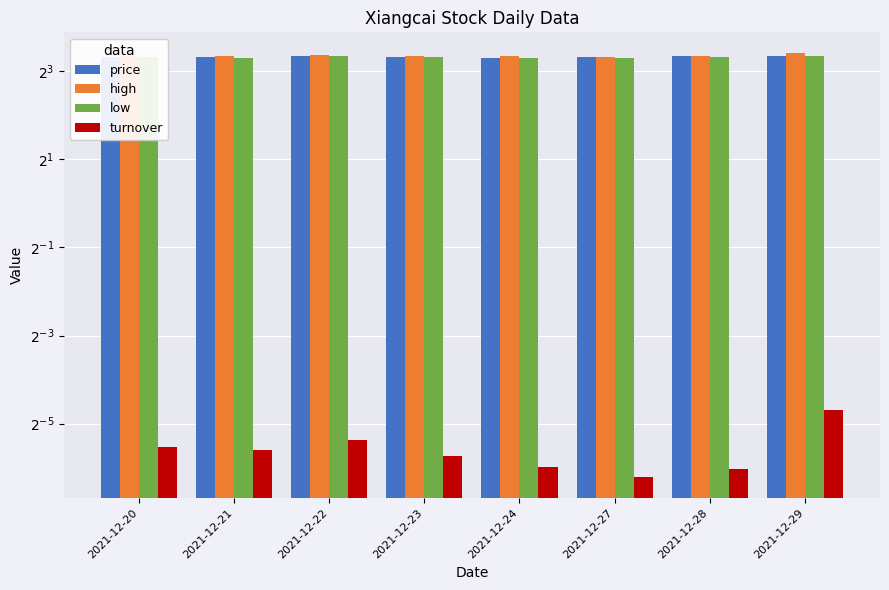

Are the bars horizontal?

No